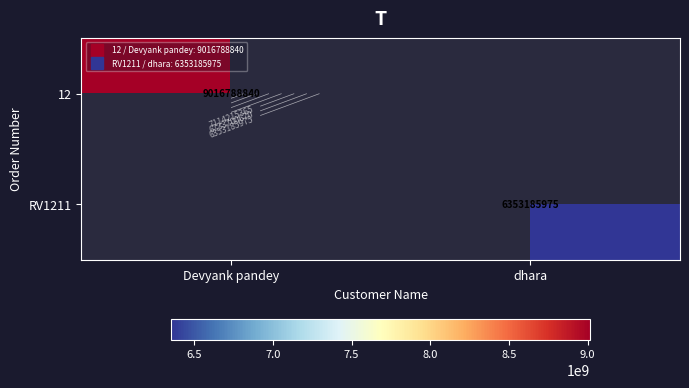

How many positive values does the RV1211 series have?

1